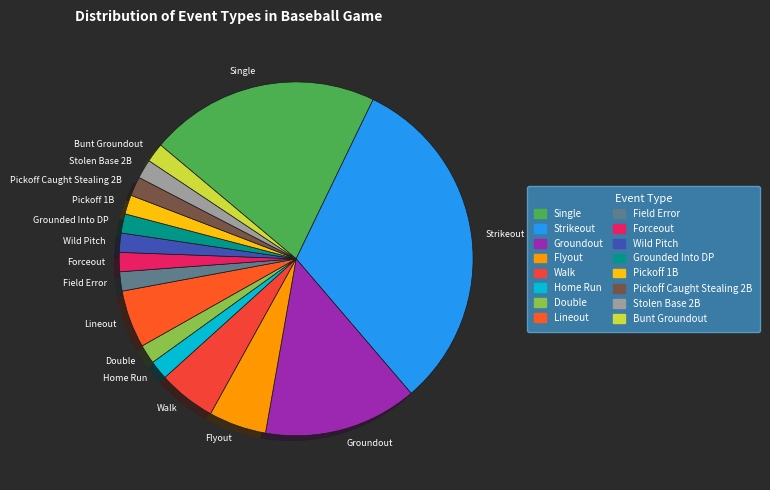

Count the number of slices in the pie.

16